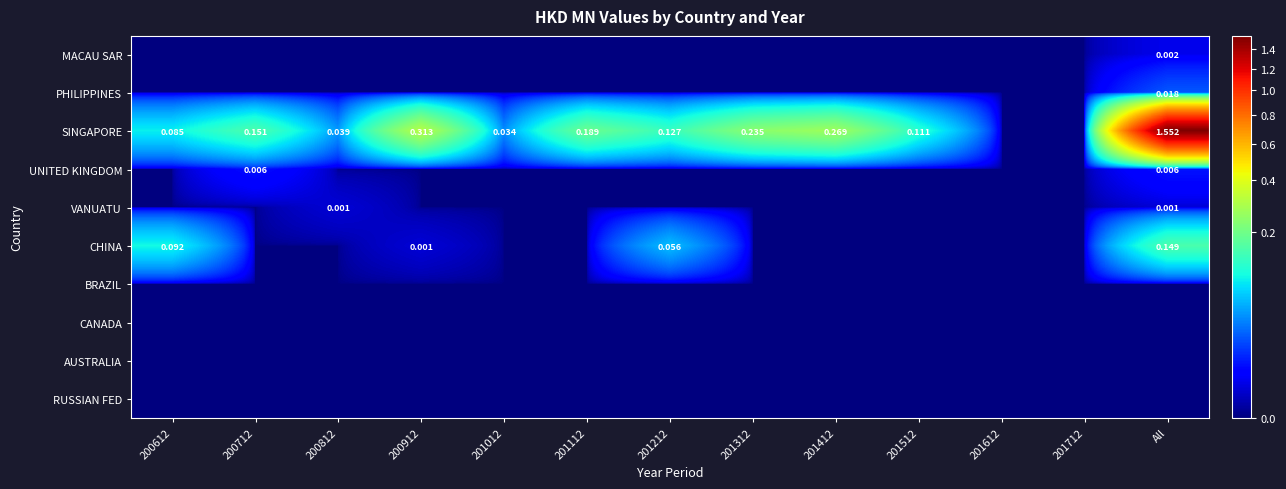

Rank the categories by SINGAPORE value from lowest to highest.

201612, 201712, 201012, 200812, 200612, 201512, 201212, 200712, 201112, 201312, 201412, 200912, All